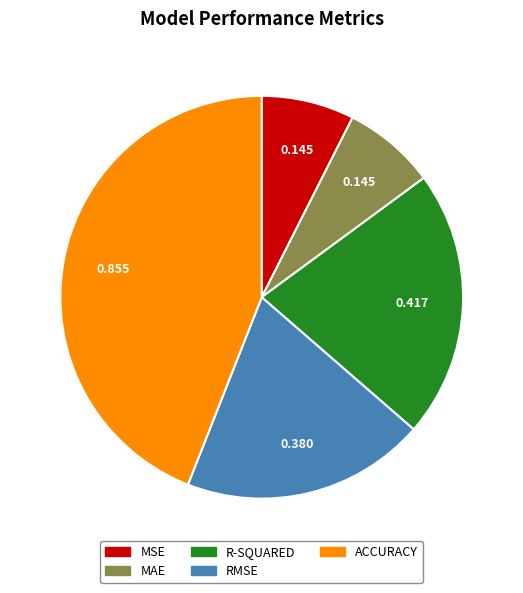

Which has a higher value, ACCURACY or RMSE?

ACCURACY